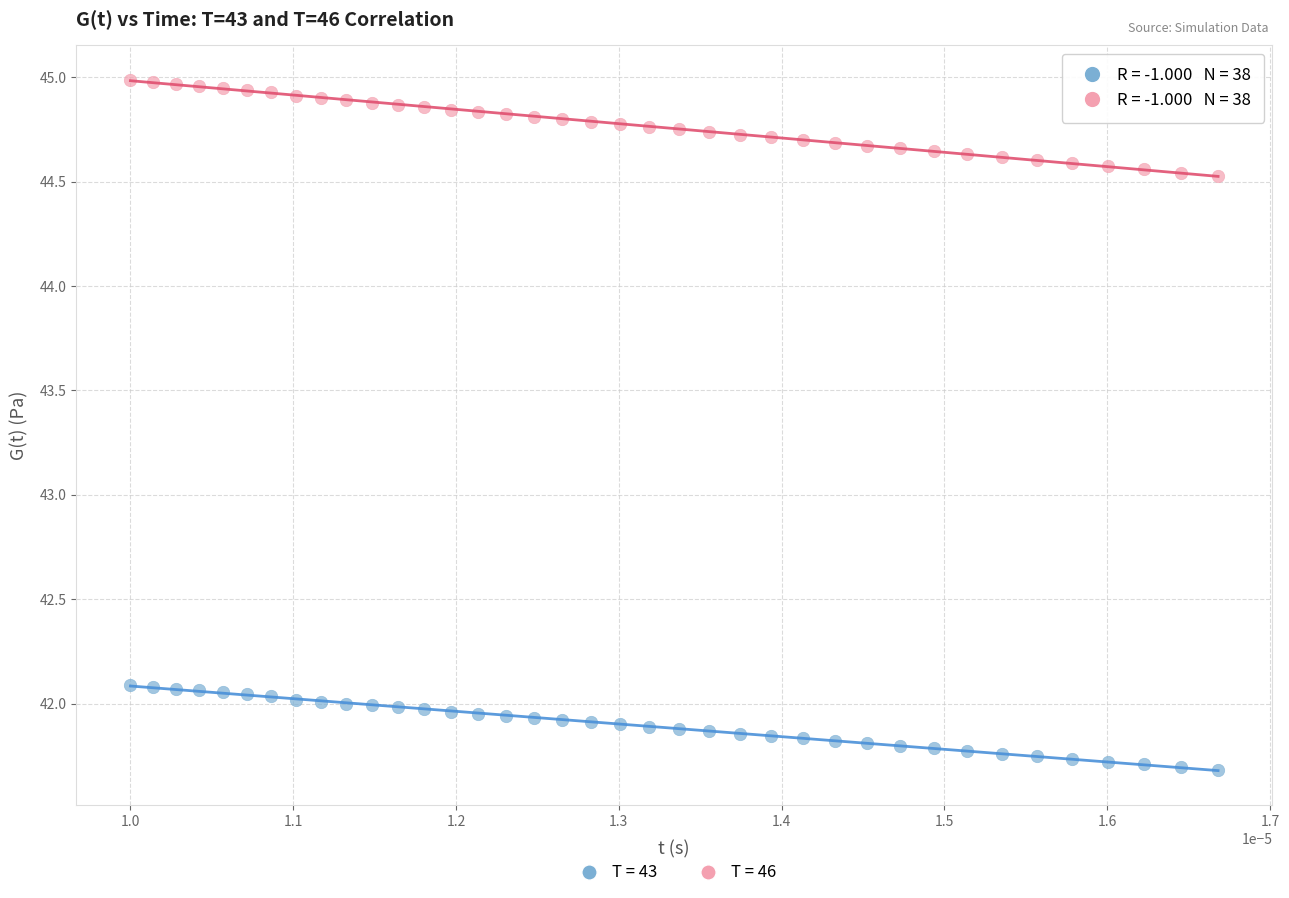

Which series reaches the minimum Y coordinate?

T = 43